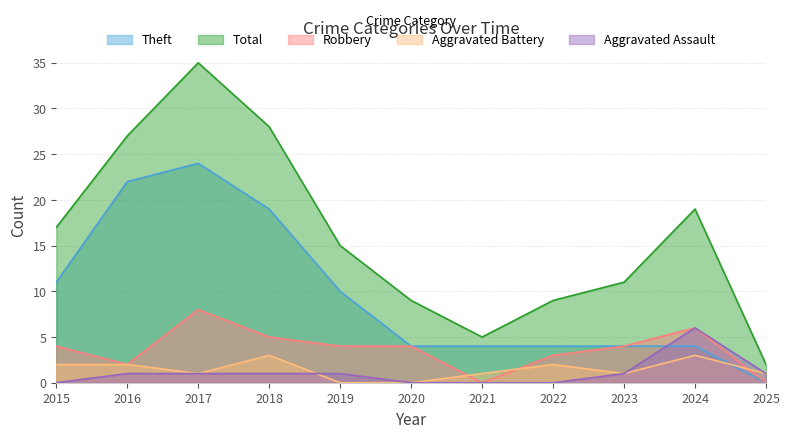

True or false: Total and Theft intersect in this chart.

False